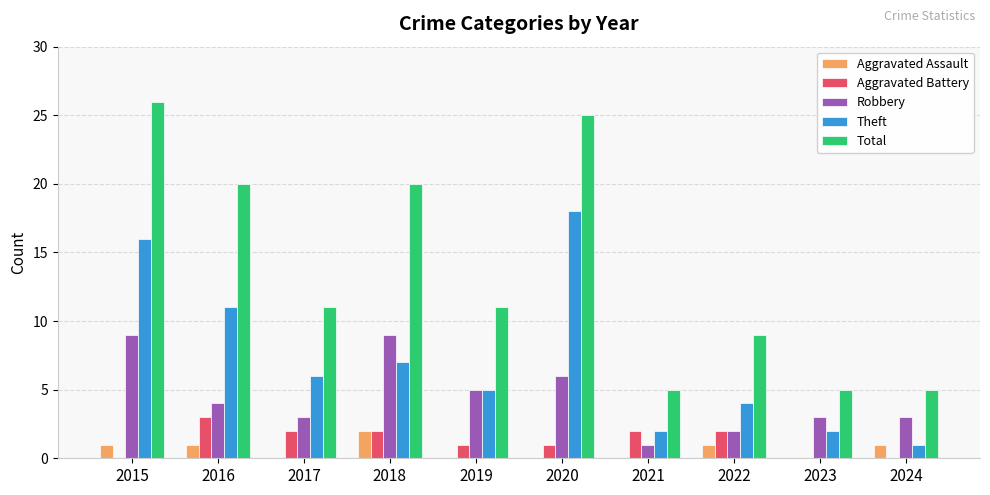

What is the greatest value displayed?

26